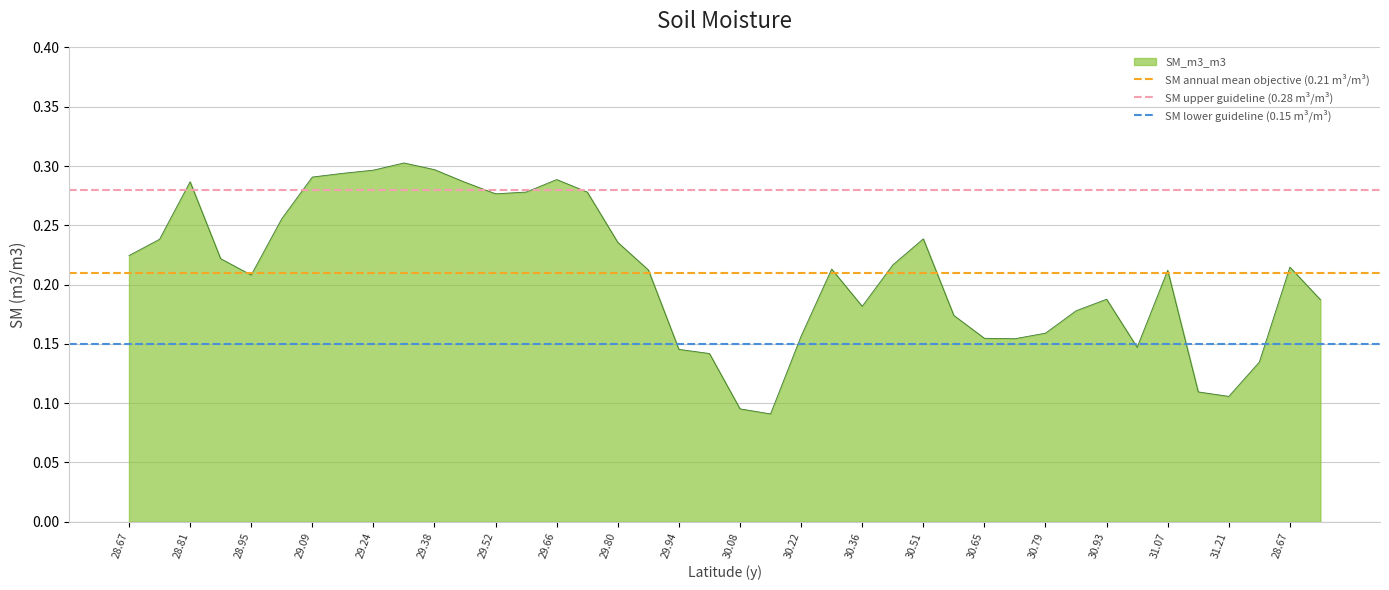

What is the value of the SM upper guideline (0.28 m³/m³) point at the 1st from the left?

0.3